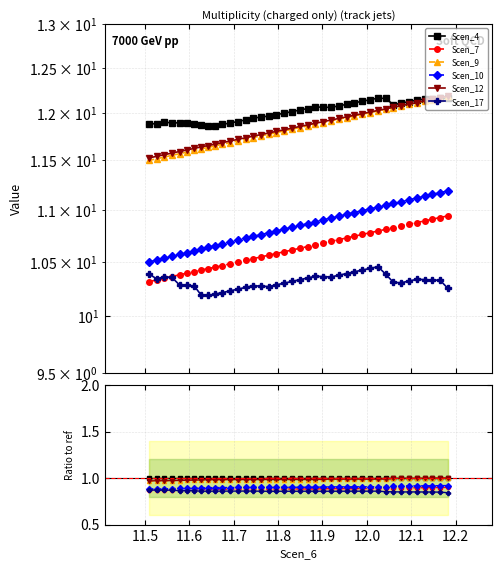

How many lines are shown in the chart?

6